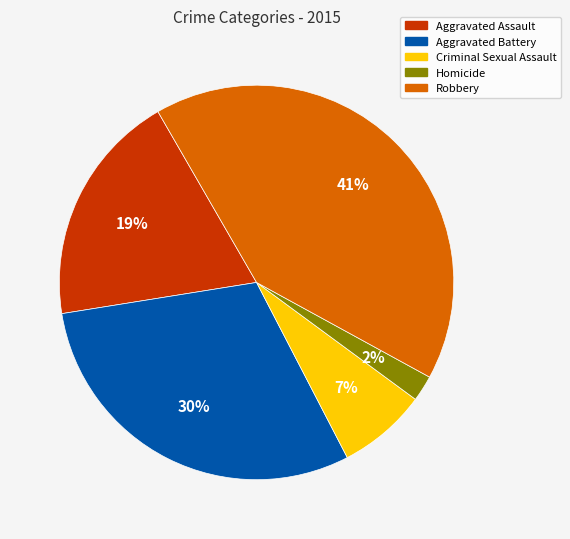

How many segments does this pie chart have?

5